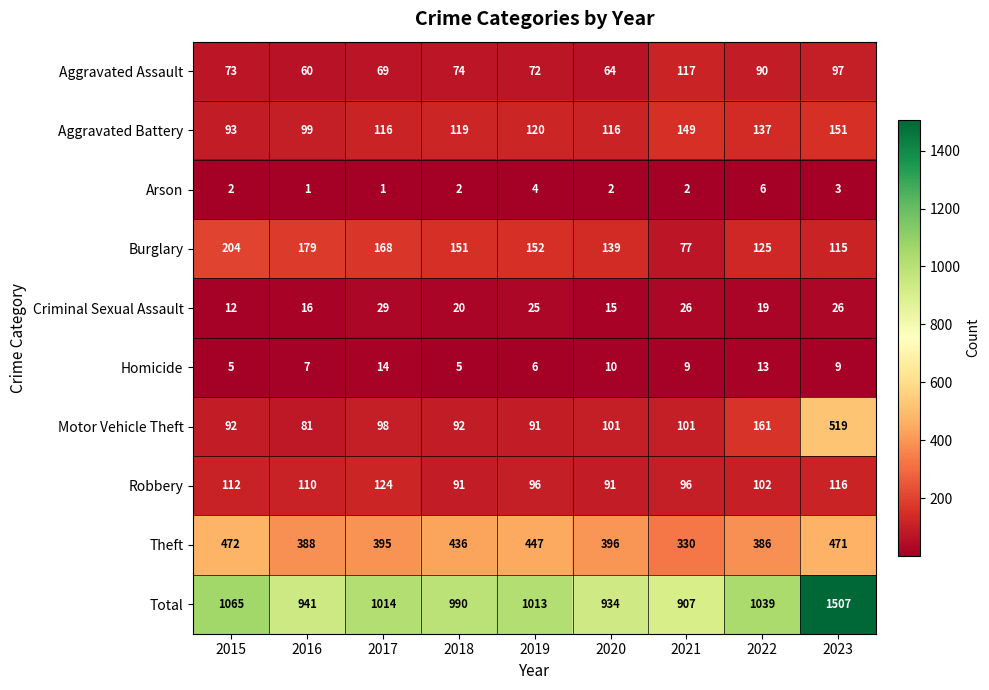

Rank the series at 2018 from lowest to highest value.

Arson, Homicide, Criminal Sexual Assault, Aggravated Assault, Robbery, Motor Vehicle Theft, Aggravated Battery, Burglary, Theft, Total